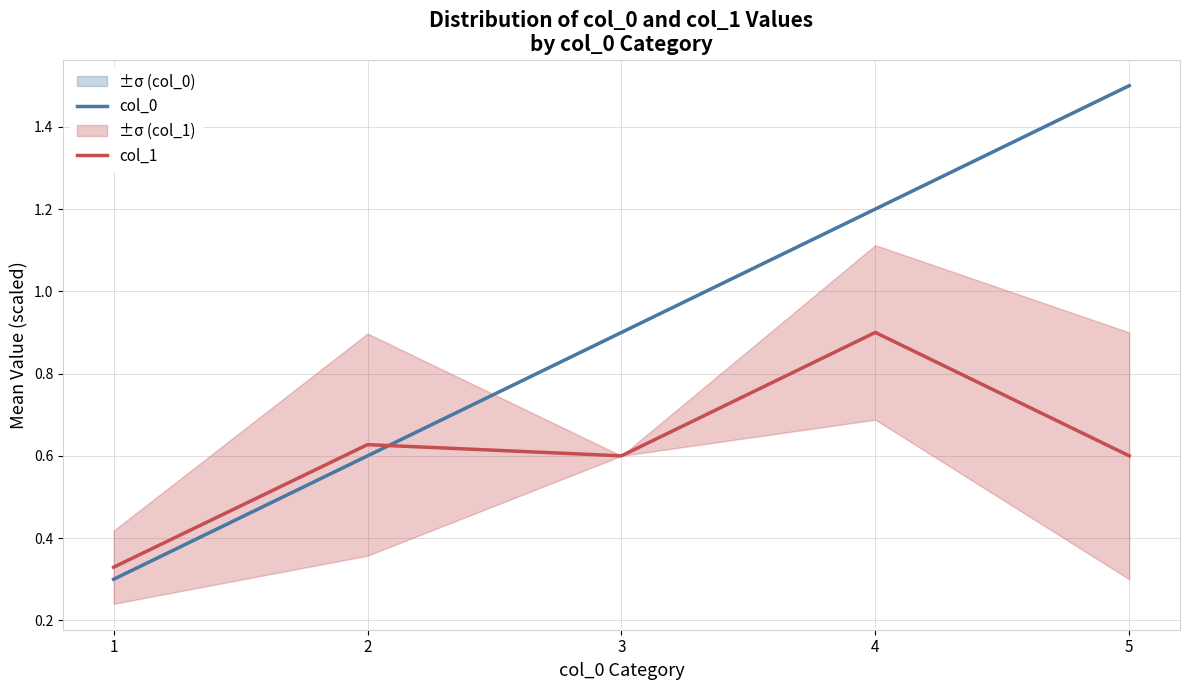

What is the total value across all series at 4?

2.1